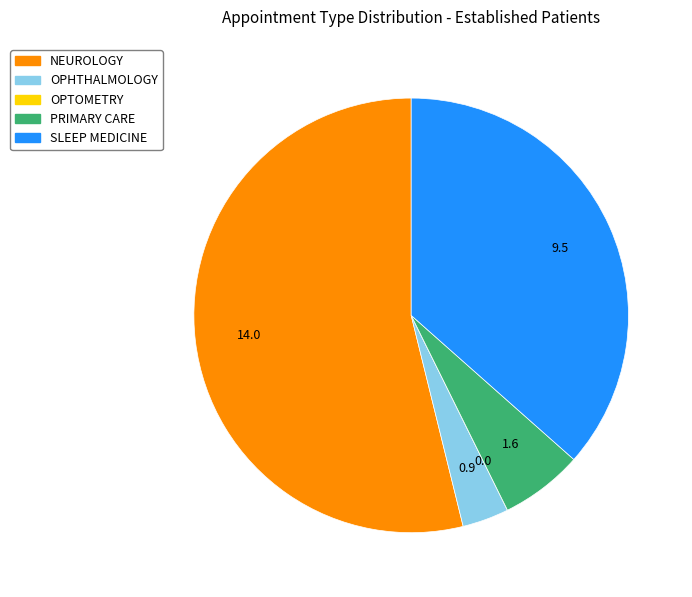

The SLEEP MEDICINE slice represents 37% of the pie. True or false?

True